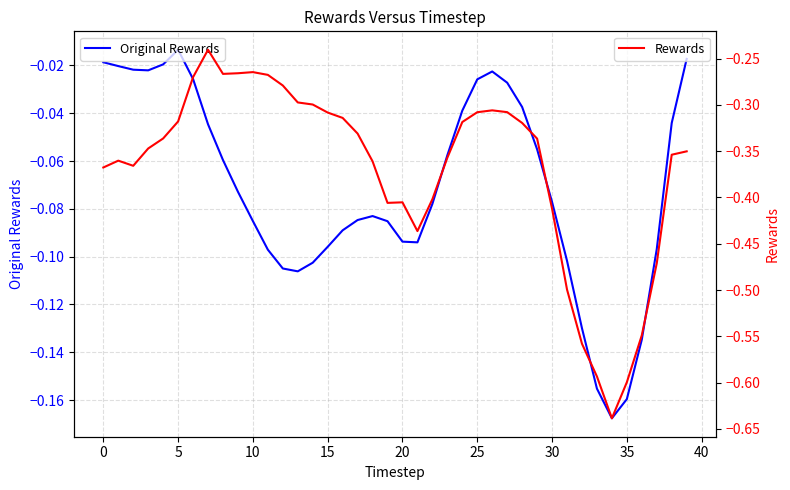

What is the sum of all Rewards values?

-14.8